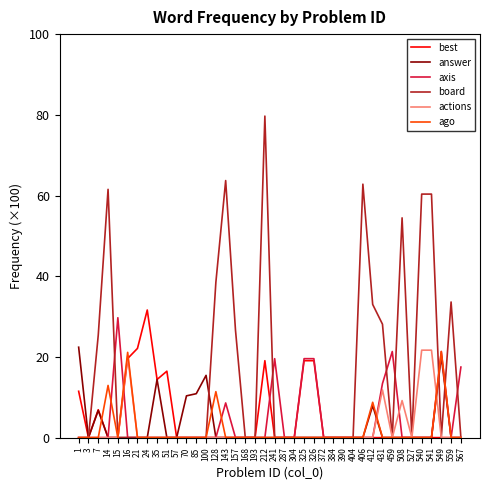

What is the maximum value shown in the chart?

79.7